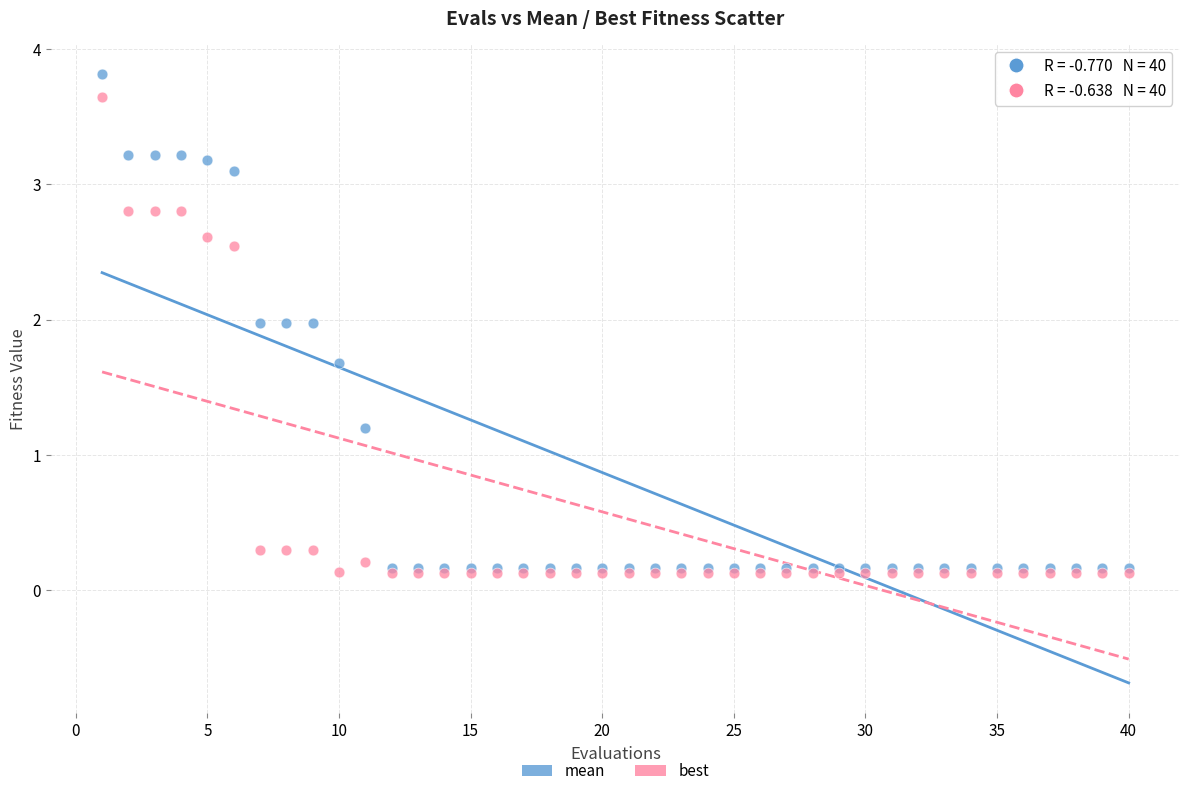

Across all series, what Y value is closest to 1?

1.2